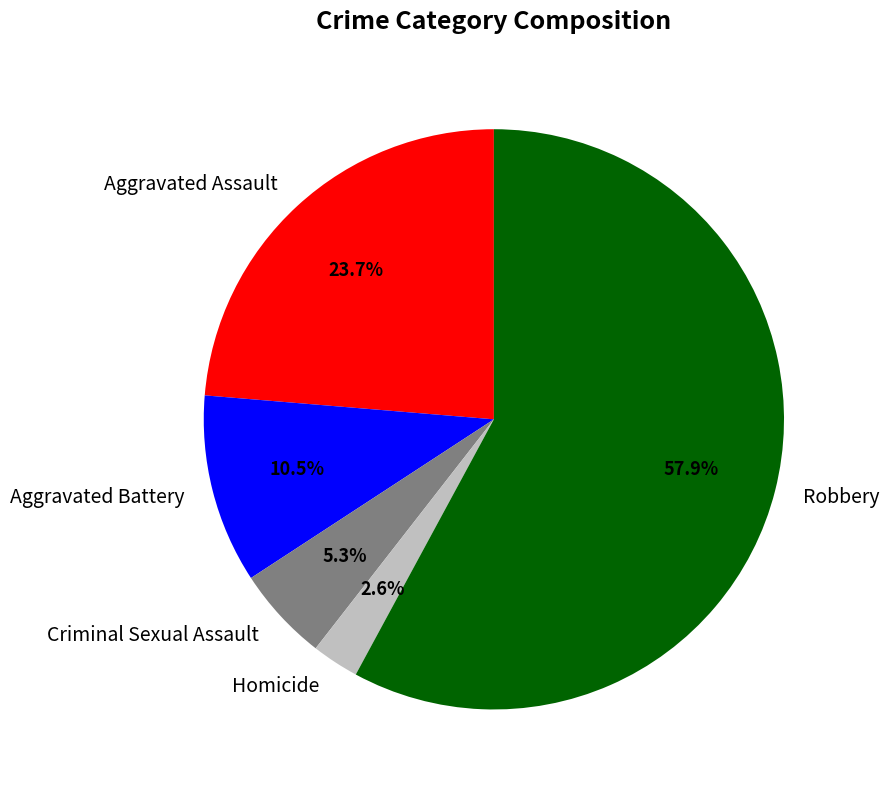

Is the sum of Aggravated Assault and Criminal Sexual Assault greater than half?

No